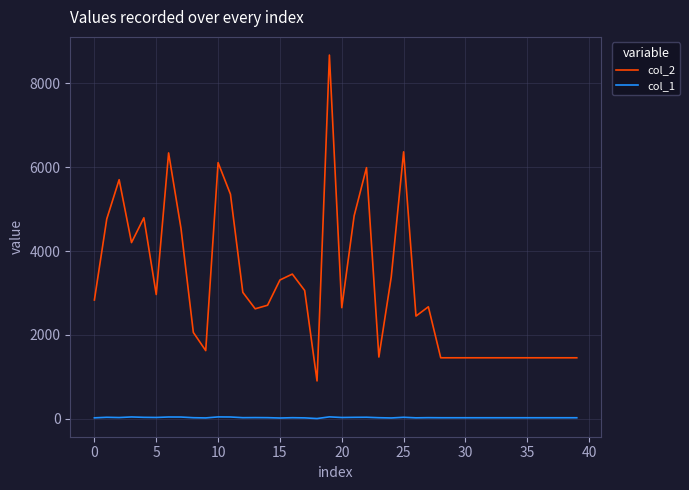

Which series has the largest total across all categories?

col_2